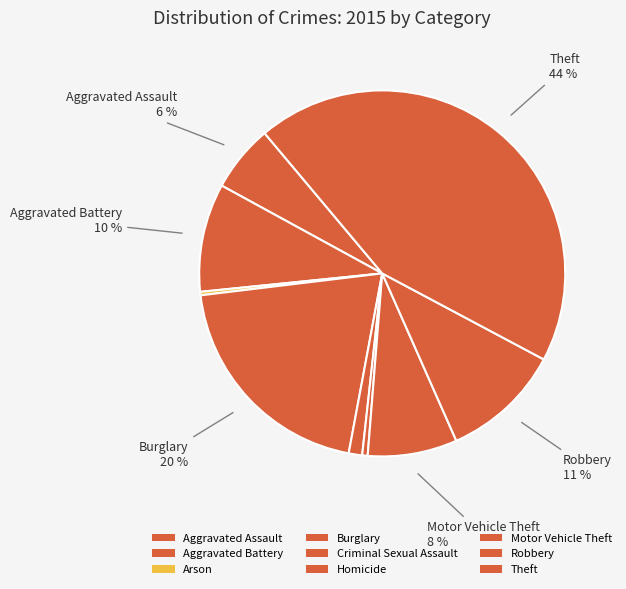

To the nearest percent, what is the difference between the largest and smallest slice percentages?

44%